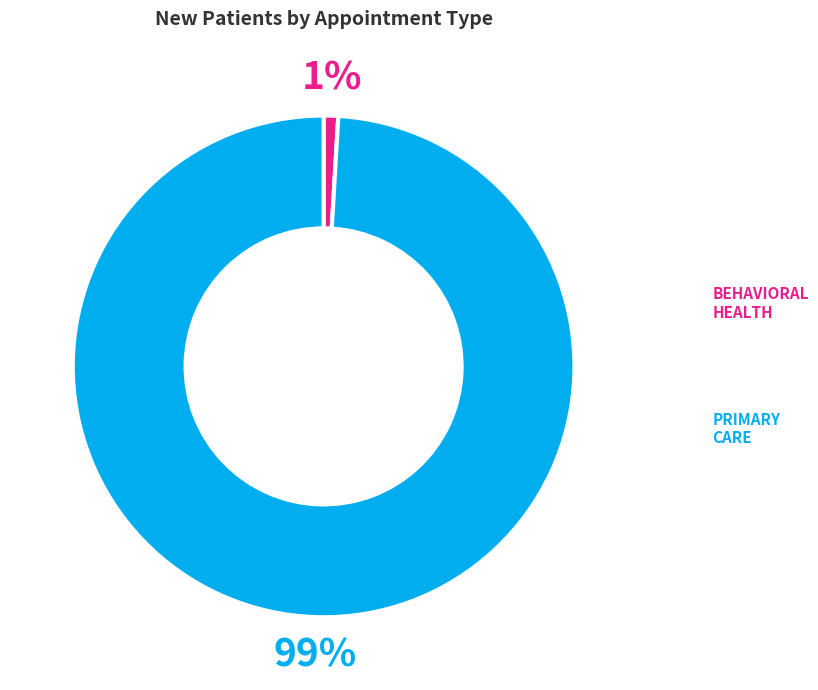

What percentage is the PRIMARY CARE slice, to the nearest percent?

99%